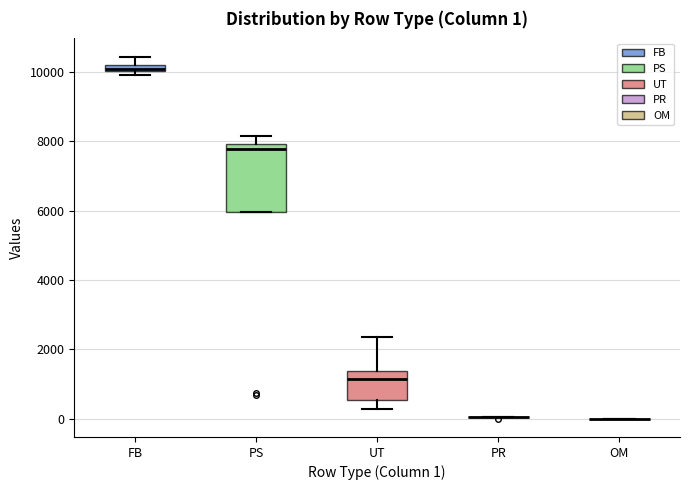

Which box is the tallest, from its lower edge to its upper edge?

PS